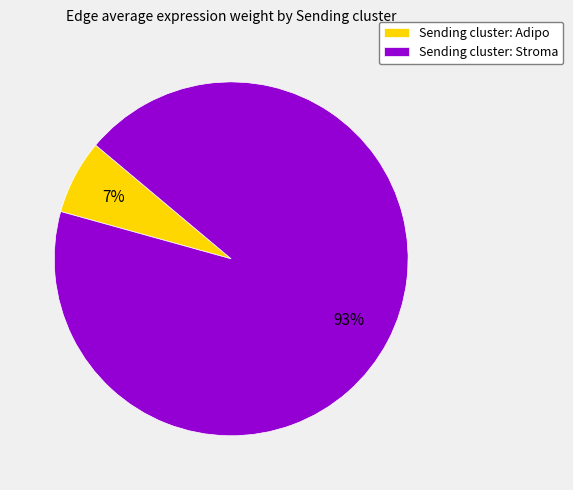

The Sending cluster: Stroma slice represents 93% of the pie. True or false?

True